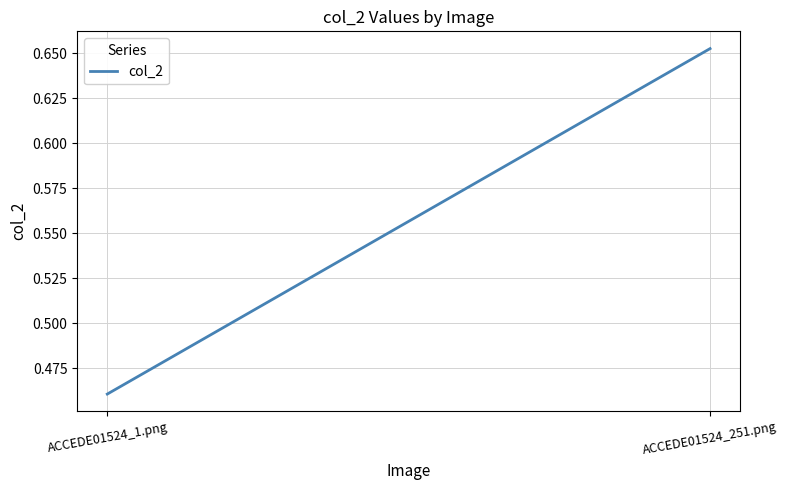

What is the difference between the values at ACCEDE01524_1.png and ACCEDE01524_251.png?

0.2